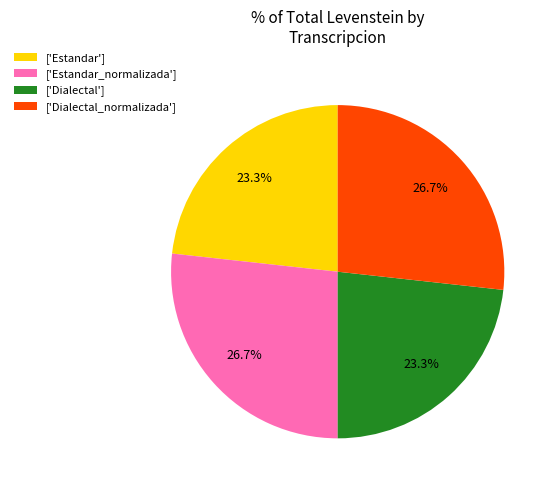

Count the number of slices in the pie.

4